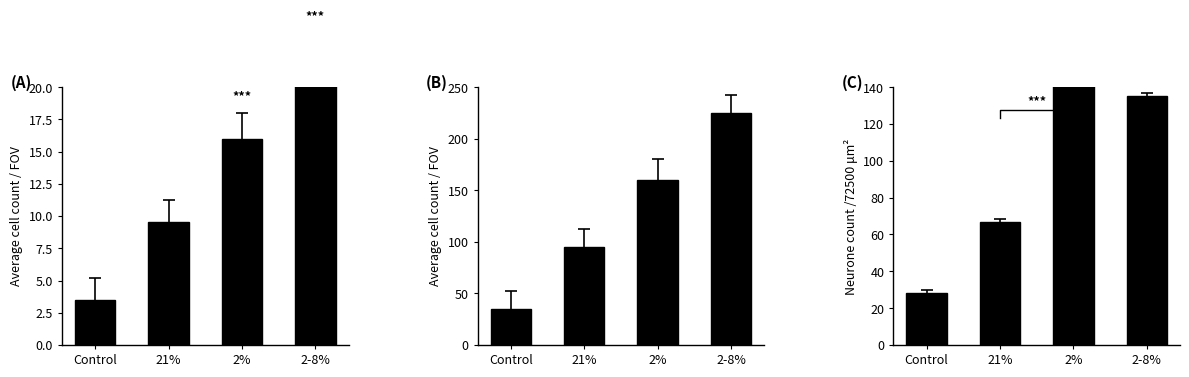

Is the value of A at 2-8% greater than the value of B at 2-8%?

No